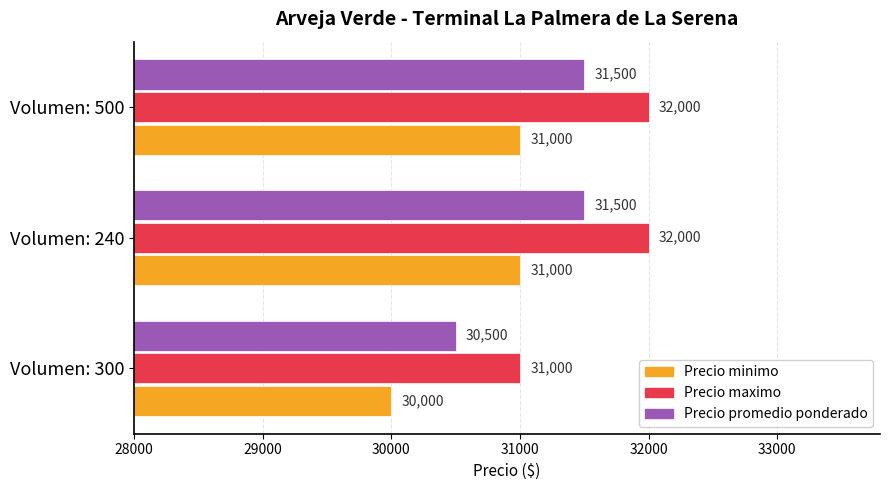

The value of Precio minimo at Volumen: 240 is 31000. True or false?

True